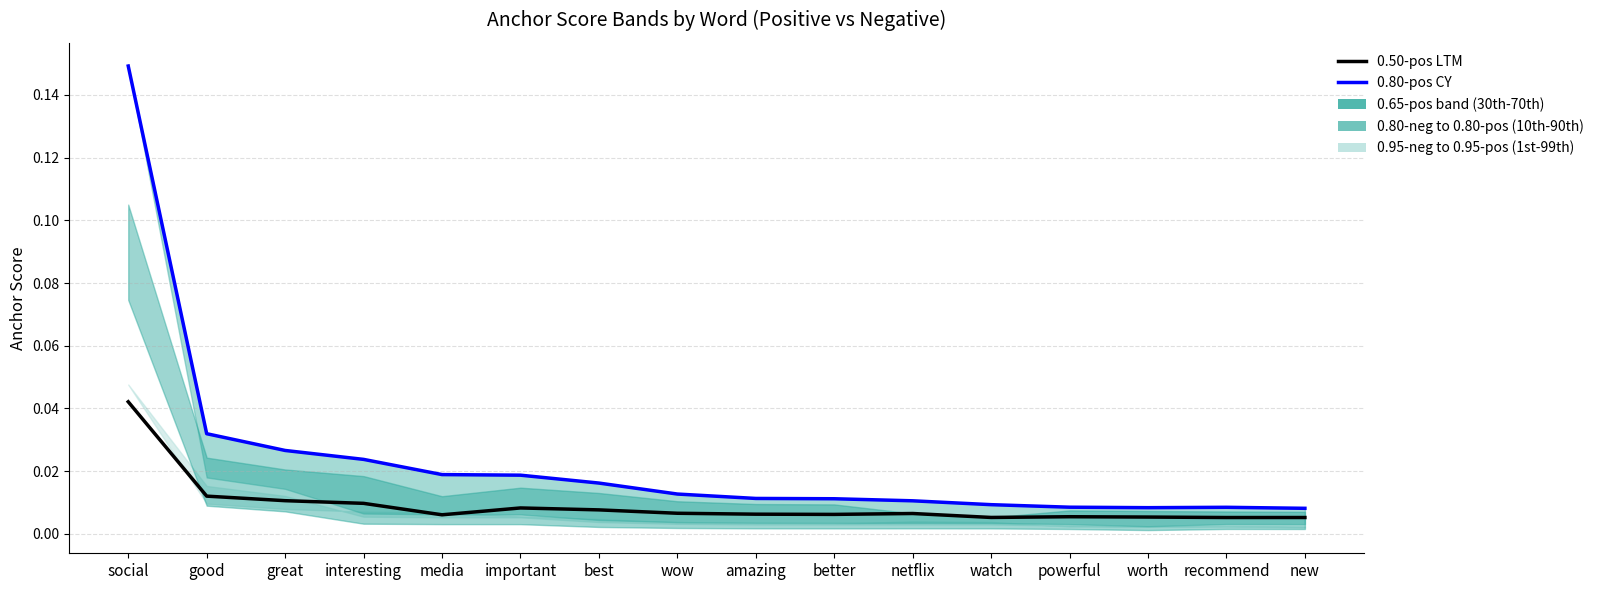

Reading left to right, list all the values displayed in this chart.

0.50-pos (LTM): social=0.0	good=0.0	great=0.0	interesting=0.0	media=0.0	important=0.0	best=0.0	wow=0.0	amazing=0.0	better=0.0	netflix=0.0	watch=0.0	powerful=0.0	worth=0.0	recommend=0.0	new=0.0
0.80-pos (CY): social=0.1	good=0.0	great=0.0	interesting=0.0	media=0.0	important=0.0	best=0.0	wow=0.0	amazing=0.0	better=0.0	netflix=0.0	watch=0.0	powerful=0.0	worth=0.0	recommend=0.0	new=0.0